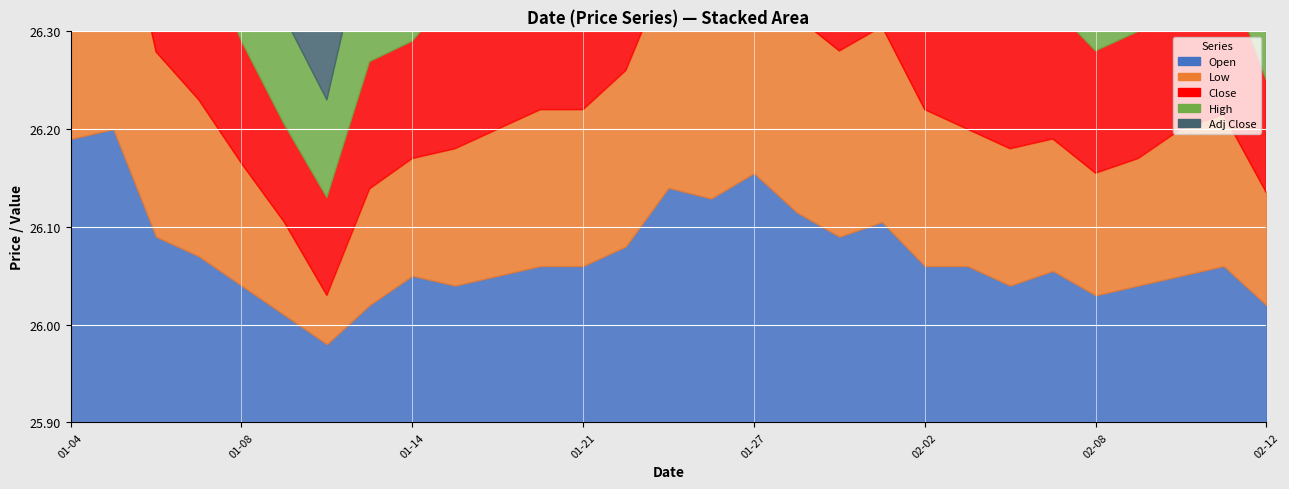

True or false: High has a value of 17.1 at 2021-01-14.

False